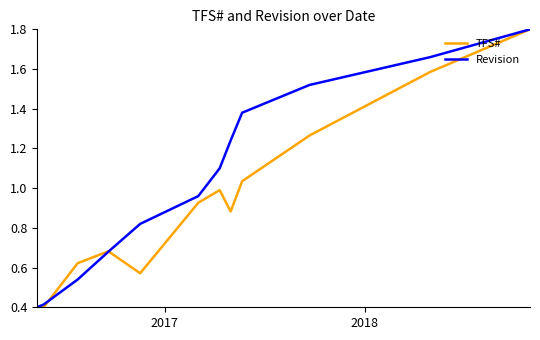

Rank the series by their average value, from highest to lowest.

Revision, TFS#